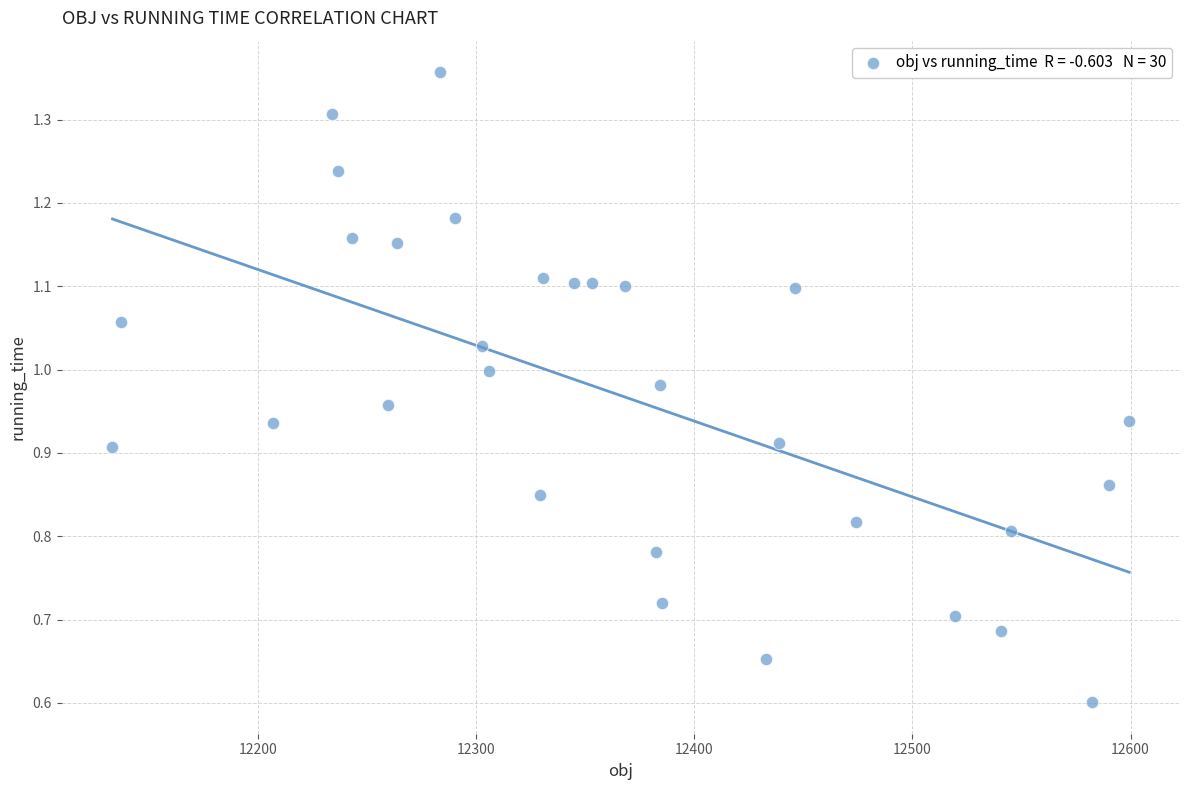

What is the range of X values (max minus min)?

465.9